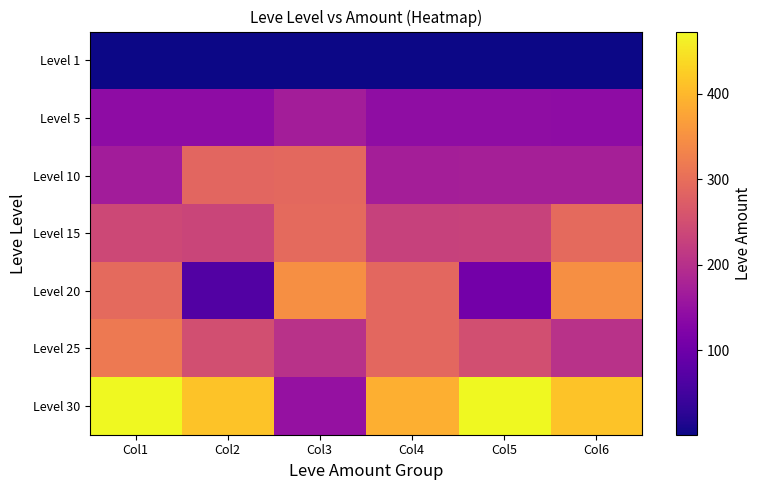

What is the greatest value displayed?

473